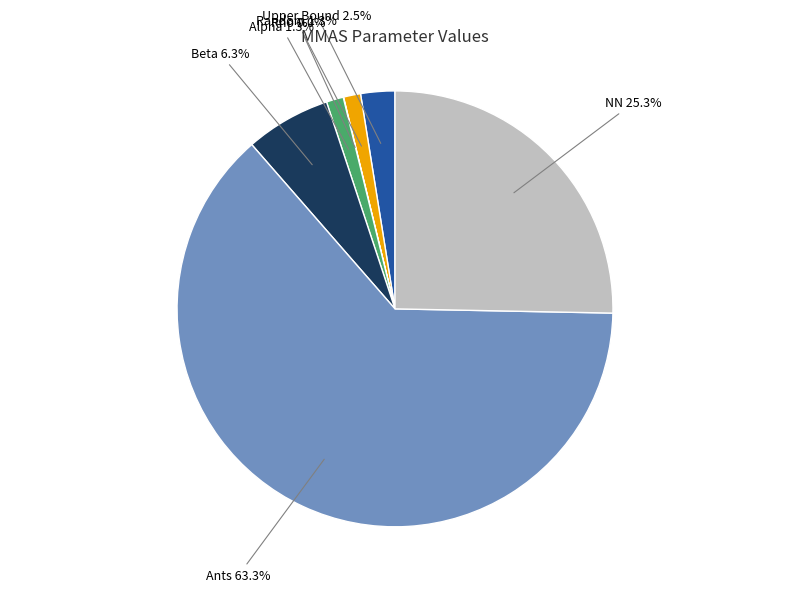

What is the largest slice in the pie chart?

Ants